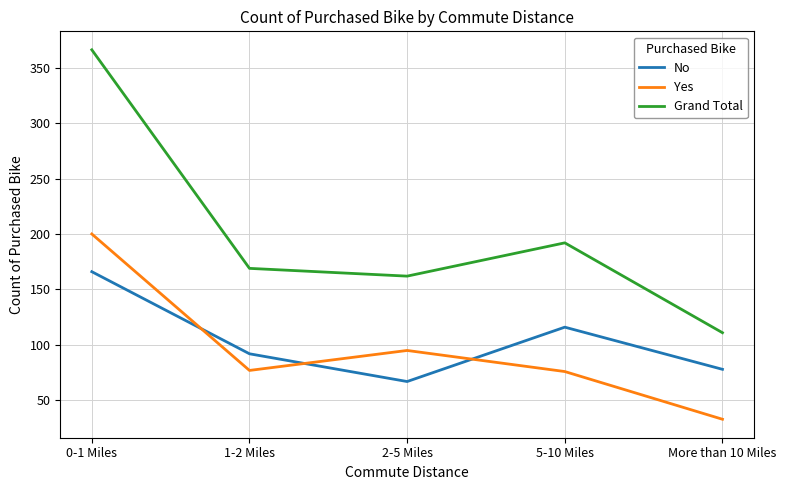

Is it true that Grand Total equals 192 at 5-10 Miles?

True